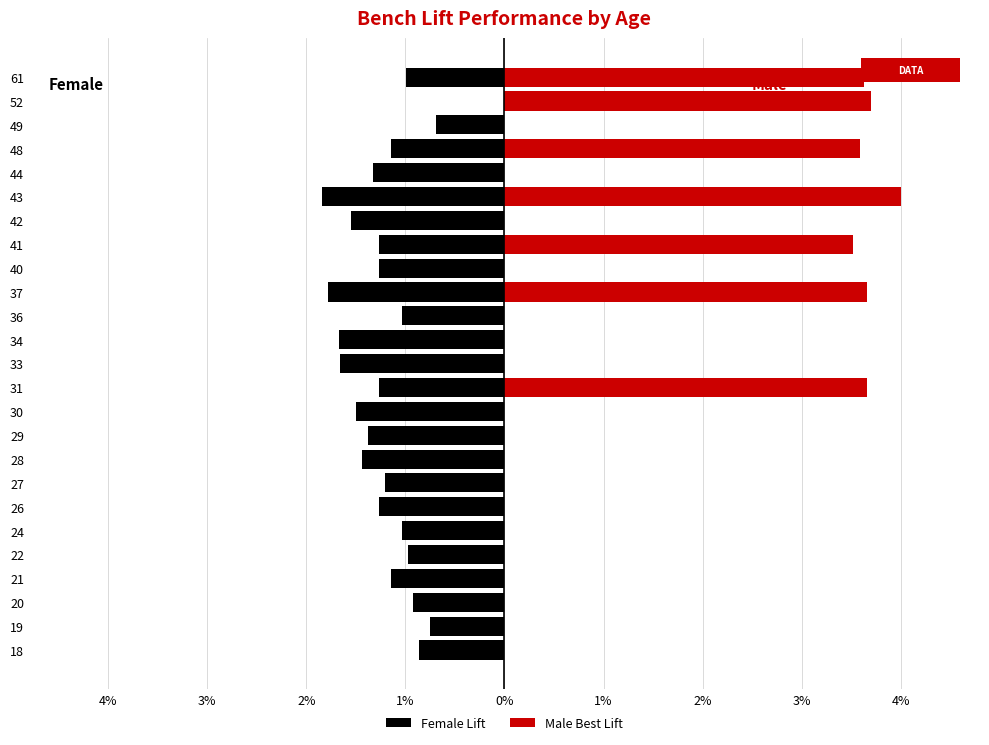

What is the smallest value displayed?

-1.8